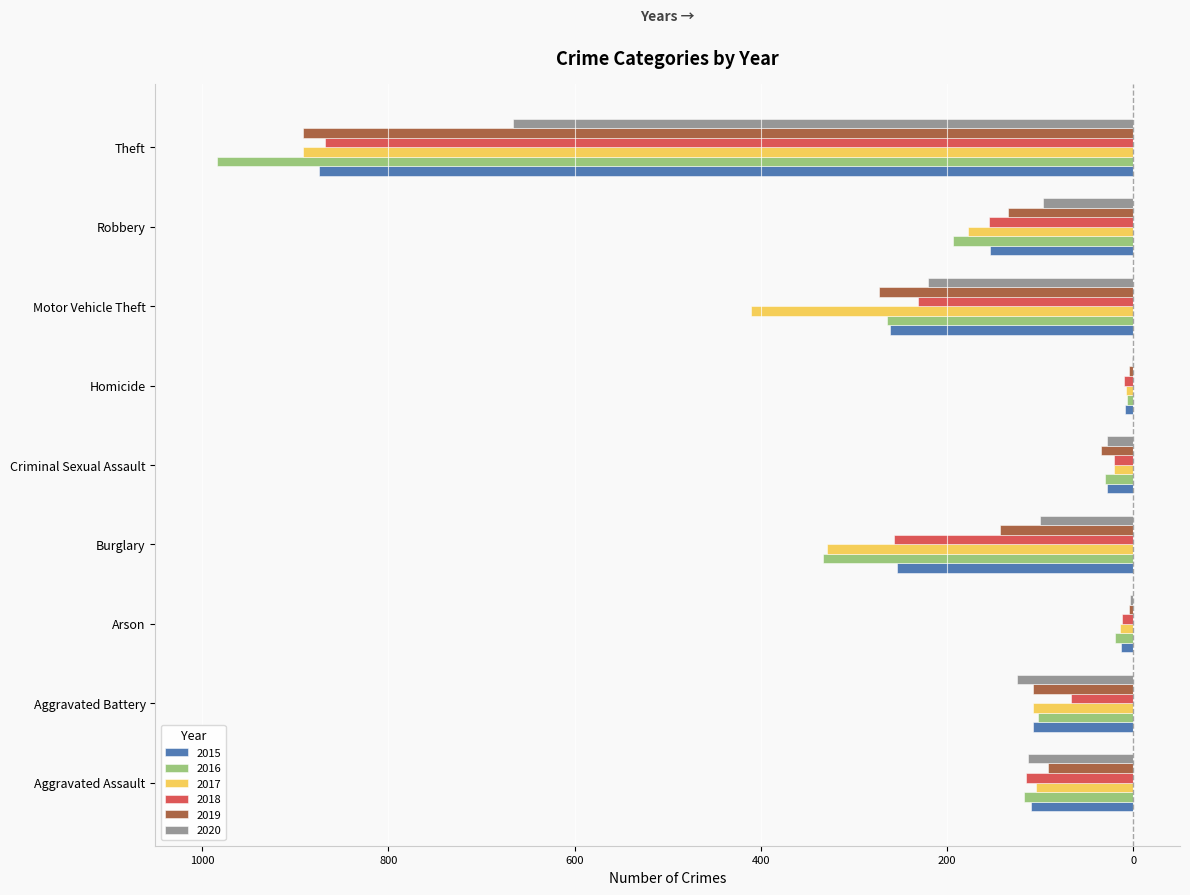

What are all the series names shown in the legend?

2015, 2016, 2017, 2018, 2019, 2020